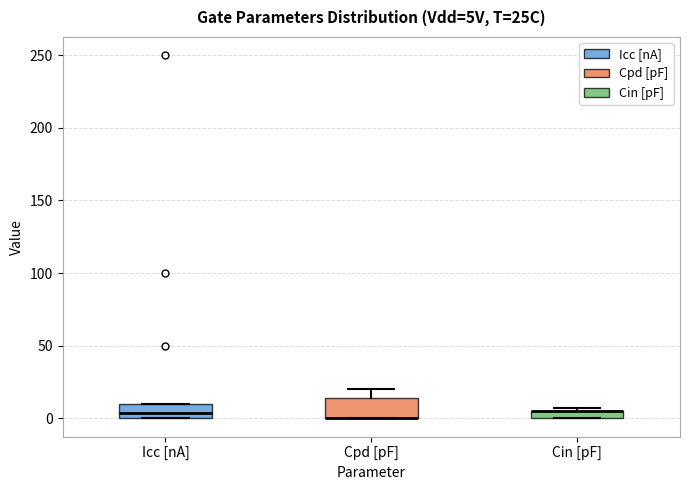

Where is the lower edge of the box for Icc [nA] on the y-axis? The values are not printed on the chart, so give them approximately, as read against the axis.

0